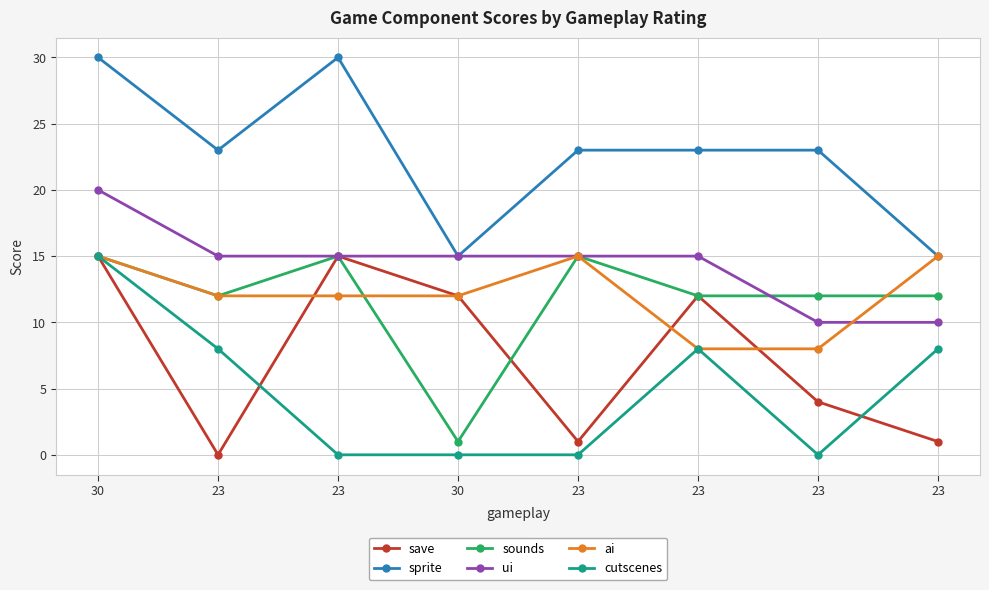

What is the label of the 1st point from the right?

23